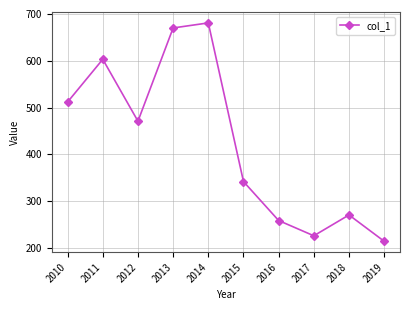

Where does the data first go above 470?

2010